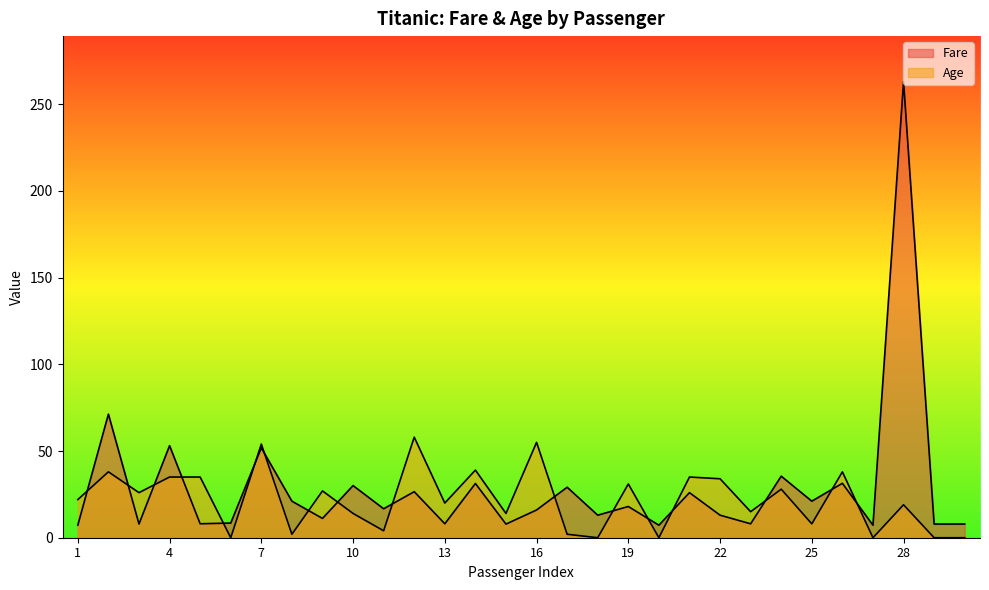

Which series has the largest total across all categories?

Fare